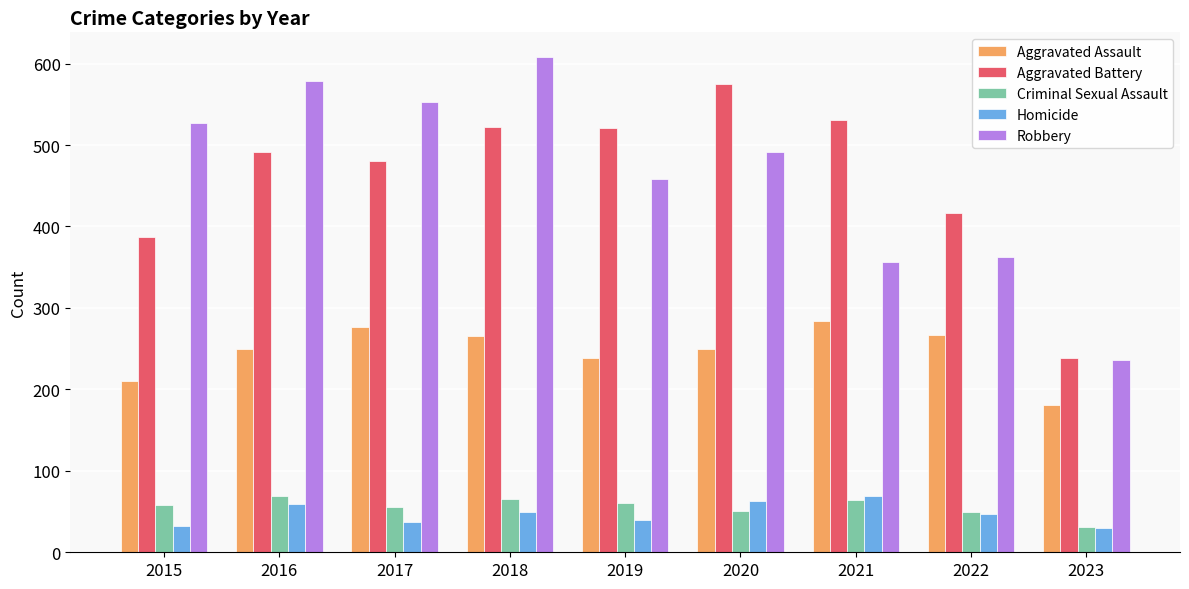

Is it true that Aggravated Battery equals 521 at 2019?

True